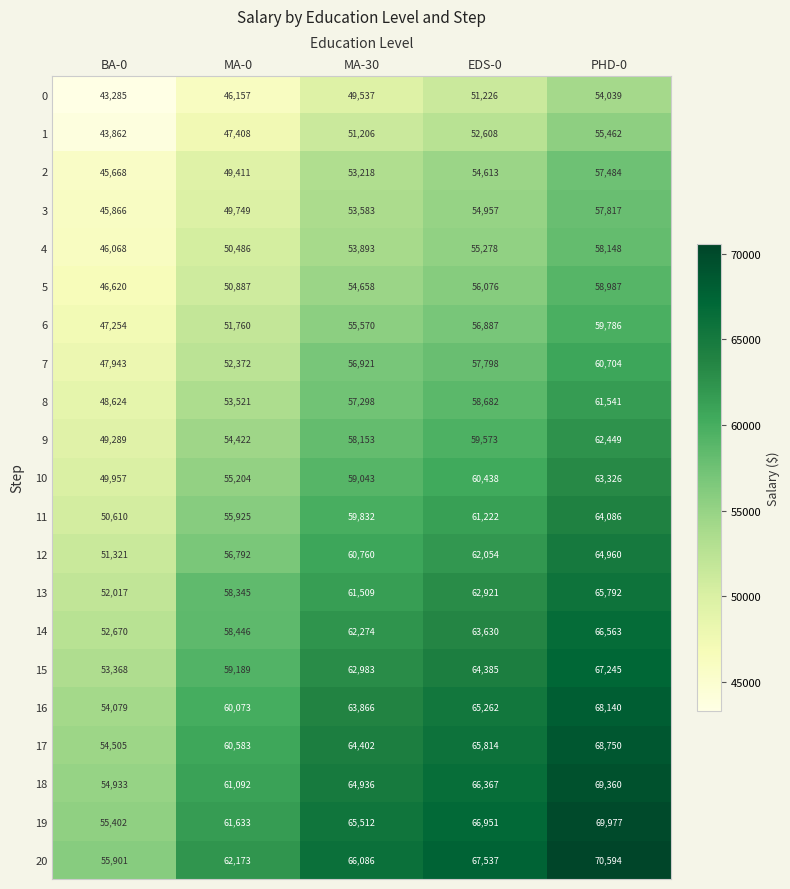

What is the difference between the maximum and second lowest values in the 5 series?

8100